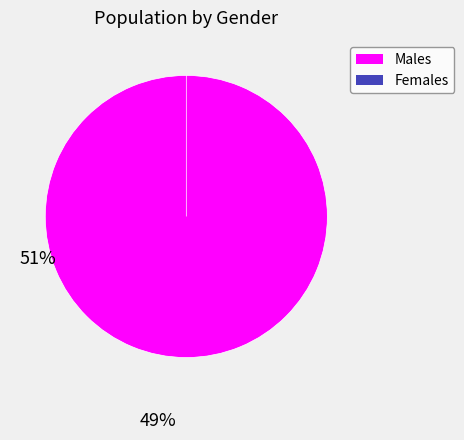

What is the majority slice?

Male